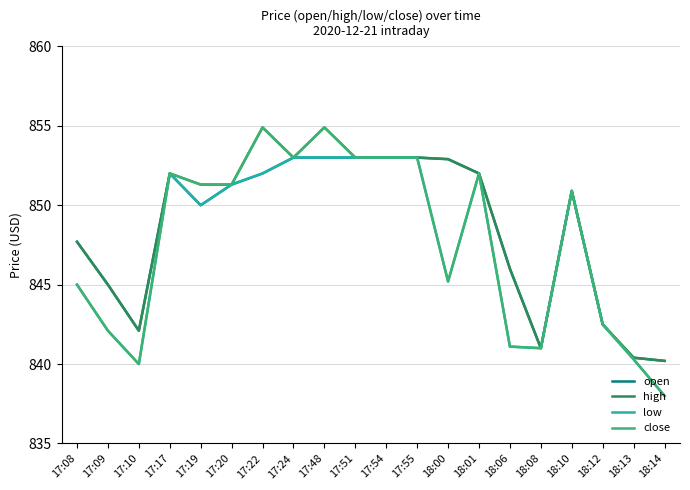

What position from the right is 17:24?

13